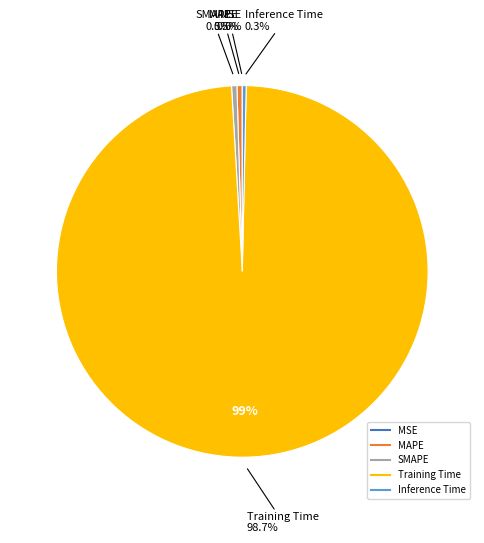

To the nearest percent, what is the difference between the Training Time and Inference Time slice percentages?

98%